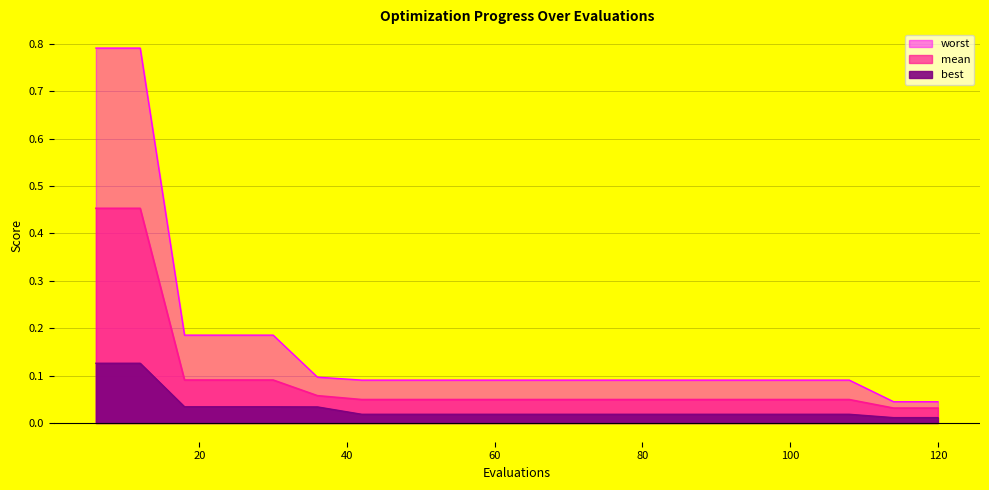

Reading left to right, transcribe all the data shown in this chart.

mean: 0.5	0.5	0.1	0.1	0.1	0.1	0.0	0.0	0.0	0.0	0.0	0.0	0.0	0.0	0.0	0.0	0.0	0.0	0.0	0.0
best: 0.1	0.1	0.0	0.0	0.0	0.0	0.0	0.0	0.0	0.0	0.0	0.0	0.0	0.0	0.0	0.0	0.0	0.0	0.0	0.0
worst: 0.8	0.8	0.2	0.2	0.2	0.1	0.1	0.1	0.1	0.1	0.1	0.1	0.1	0.1	0.1	0.1	0.1	0.1	0.0	0.0